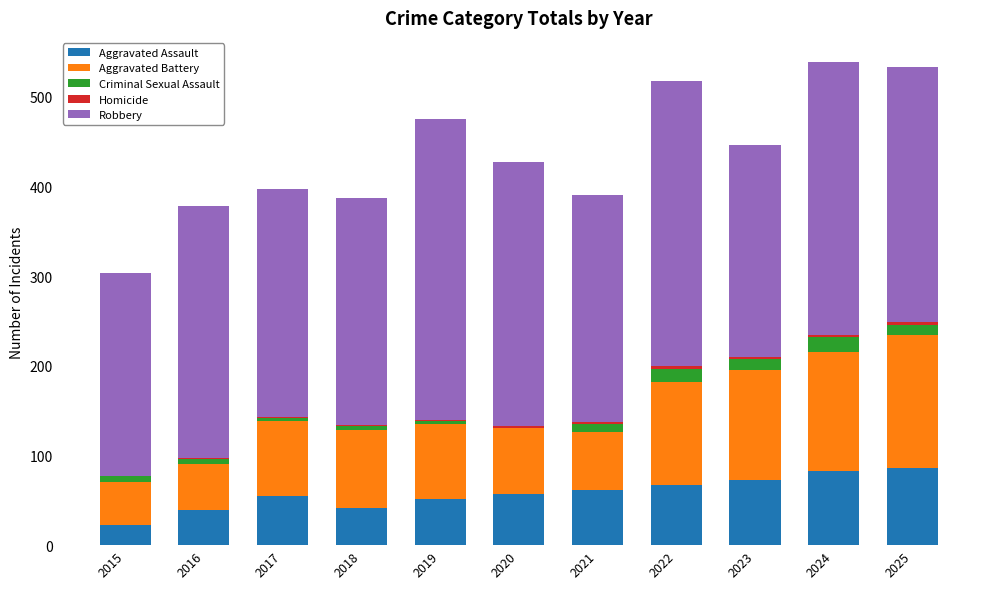

True or false: Aggravated Assault has a value of 52 at 2019.

True